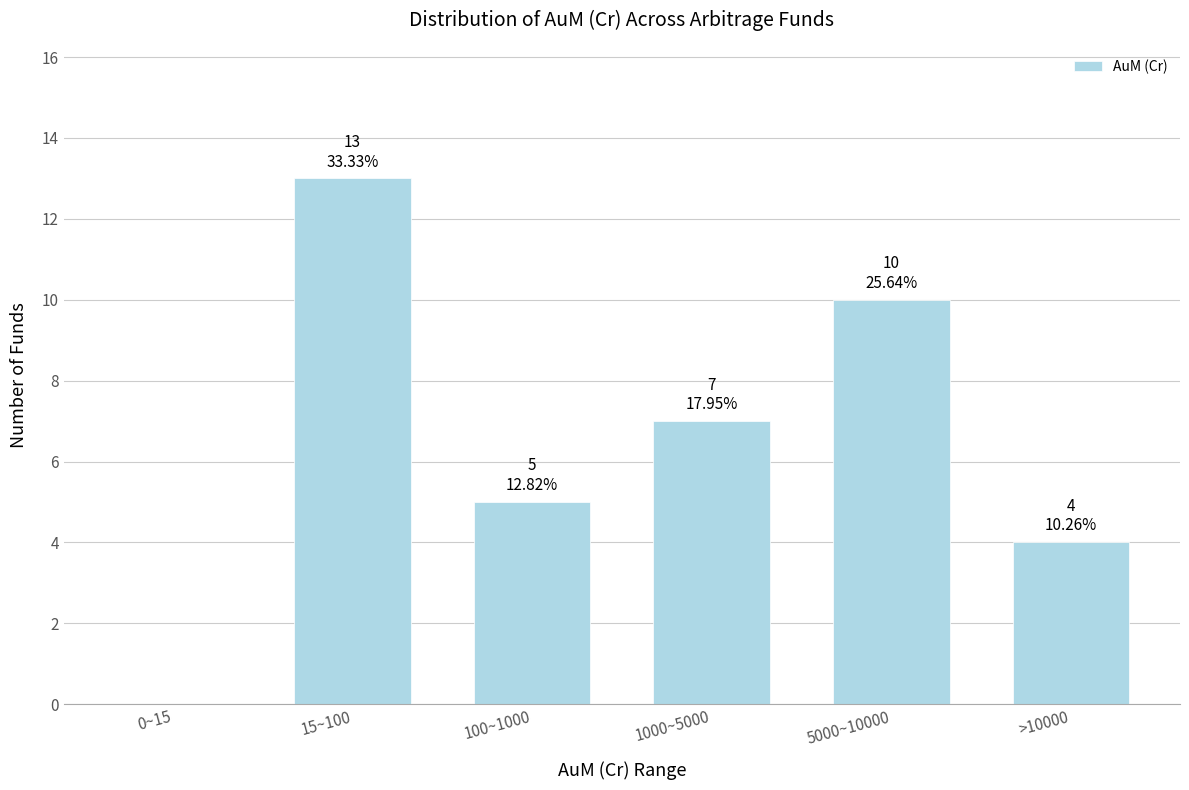

Reading left to right, list all the values displayed in this chart.

0~15=0	15~100=13	100~1000=5	1000~5000=7	5000~10000=10	>10000=4